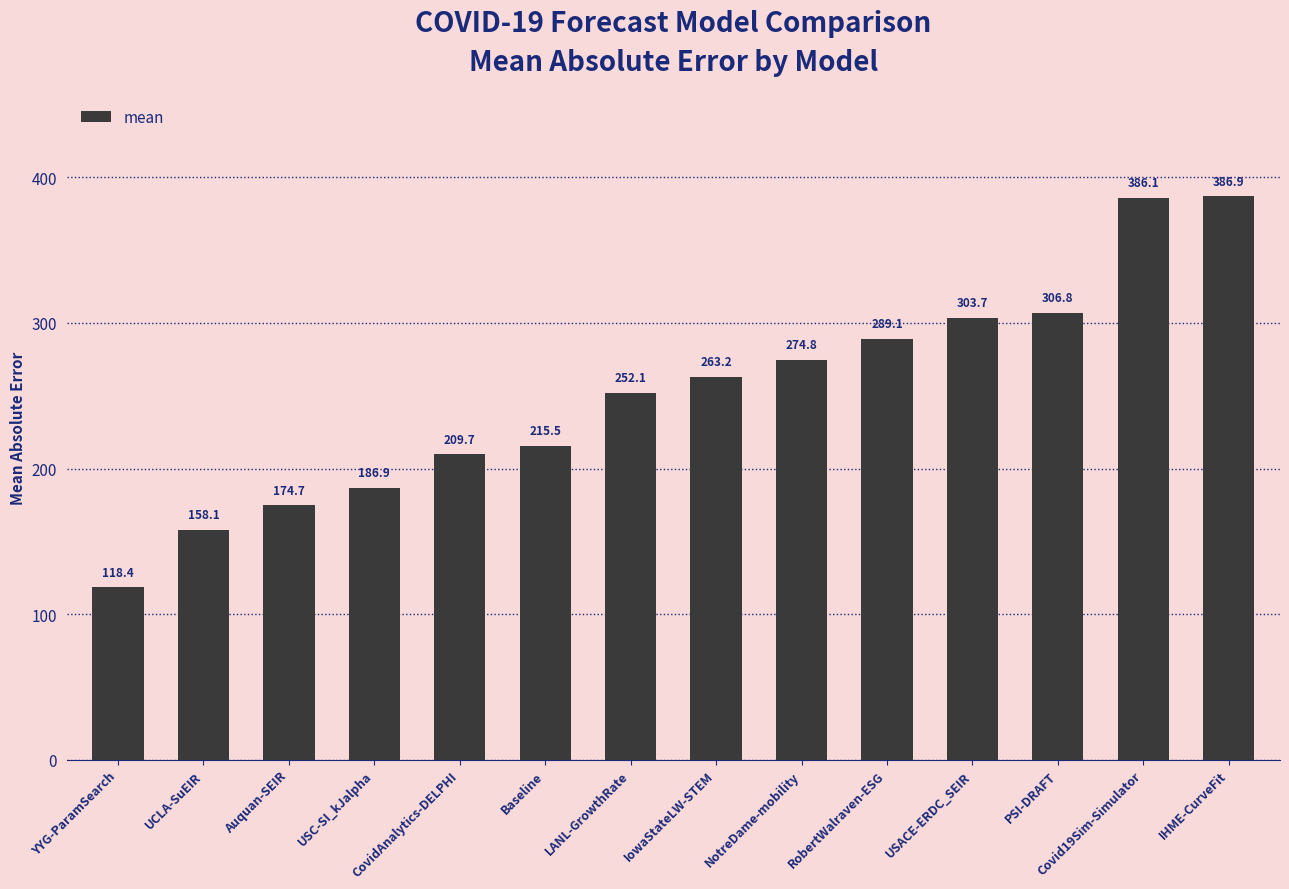

How many data points are less than 263?

7